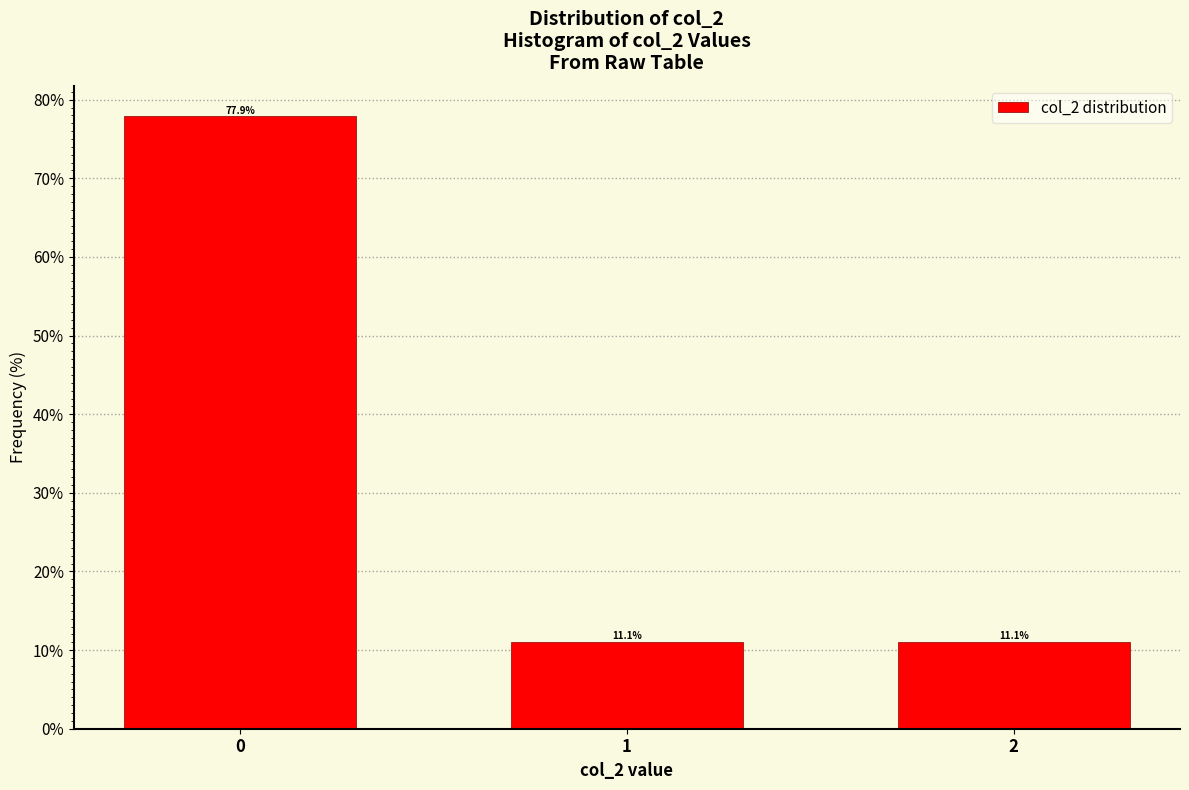

Reading left to right, list all the values displayed in this chart.

0=77.9	1=11.1	2=11.1